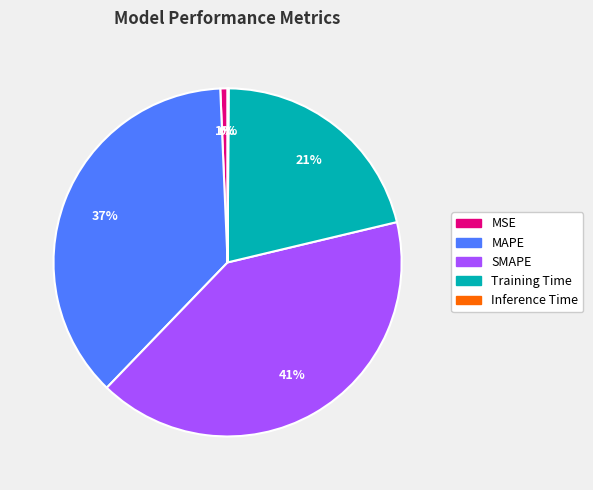

True or false: MSE accounts for 1% of the total.

True